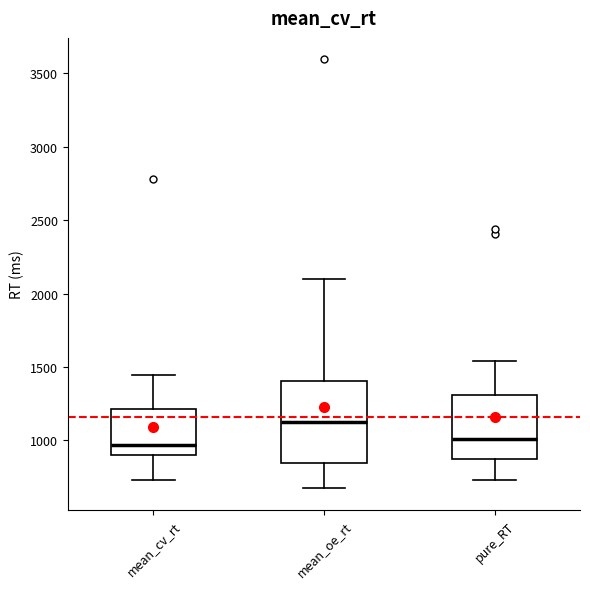

Reading left to right, transcribe this box plot: for each box, give where its median line is, the range the box spans, and where its two whiskers end, as read against the y-axis. The values are not printed on the chart, so give them approximately, as read against the axis.

mean_cv_rt: median 950, box 900 to 1200, whiskers 750 to 1450
mean_oe_rt: median 1100, box 850 to 1400, whiskers 650 to 2100
pure_RT: median 1000, box 850 to 1300, whiskers 750 to 1550